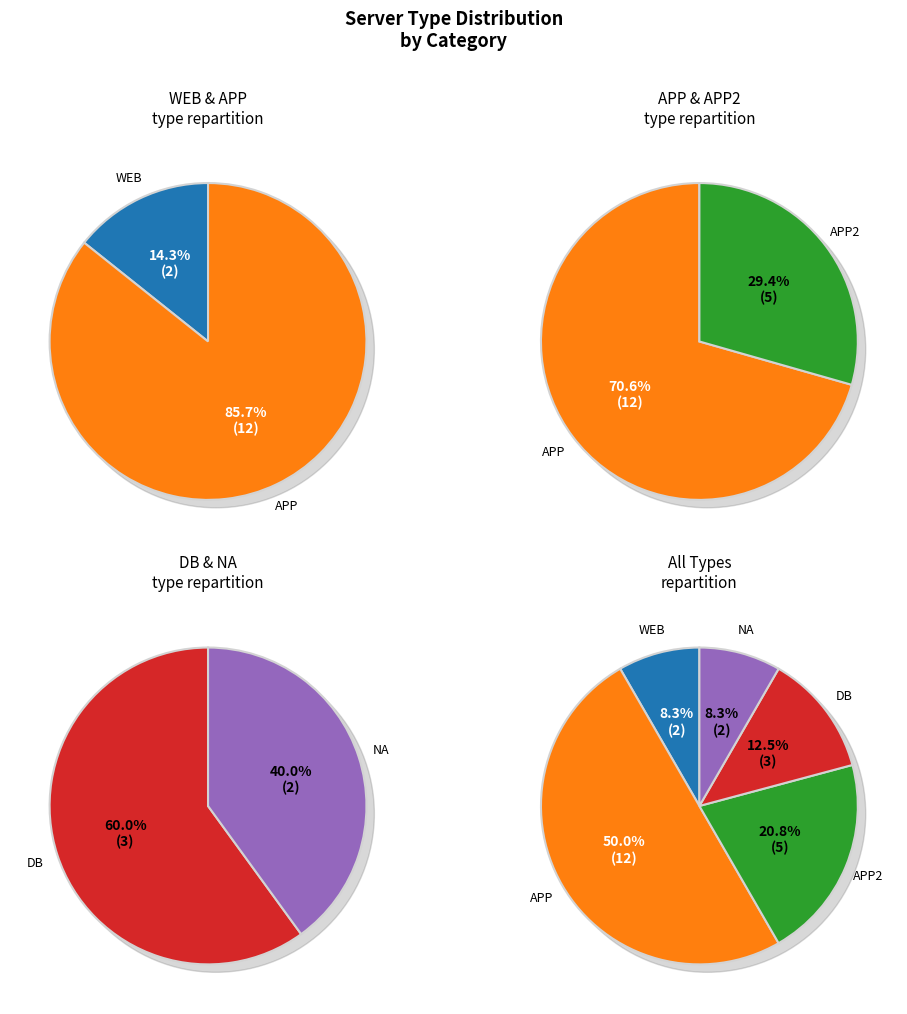

What percentage do DB and APP together represent?

62.5%